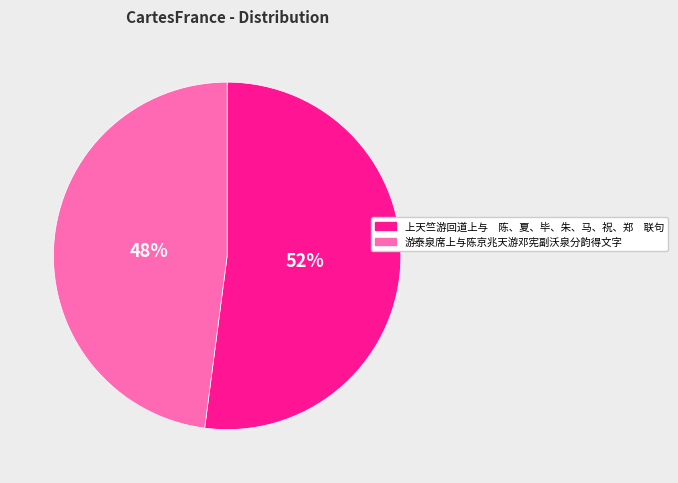

Rank the categories by value from lowest to highest.

游泰泉席上与陈京兆天游邓宪副沃泉分韵得文字, 上天竺游回道上与 陈、夏、毕、朱、马、祝、郑 联句